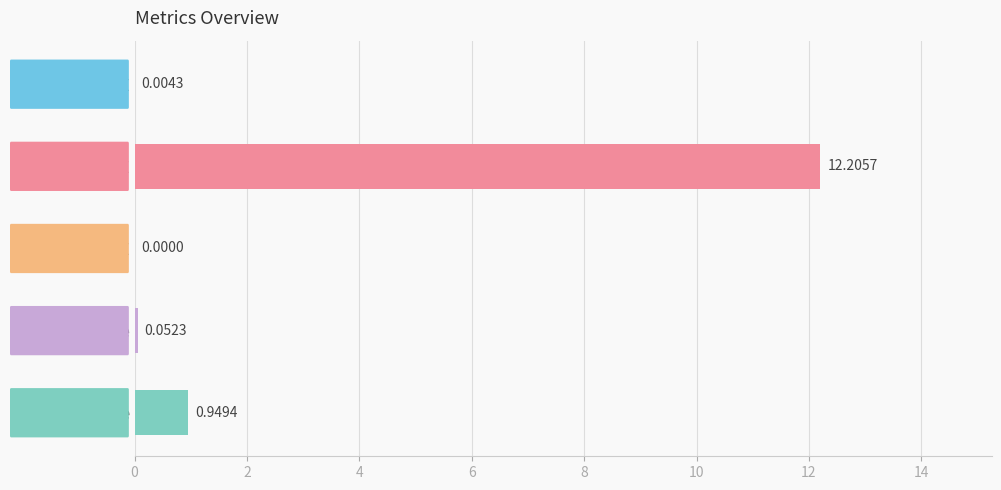

Which has a higher value, SMAPE or MSE?

MSE